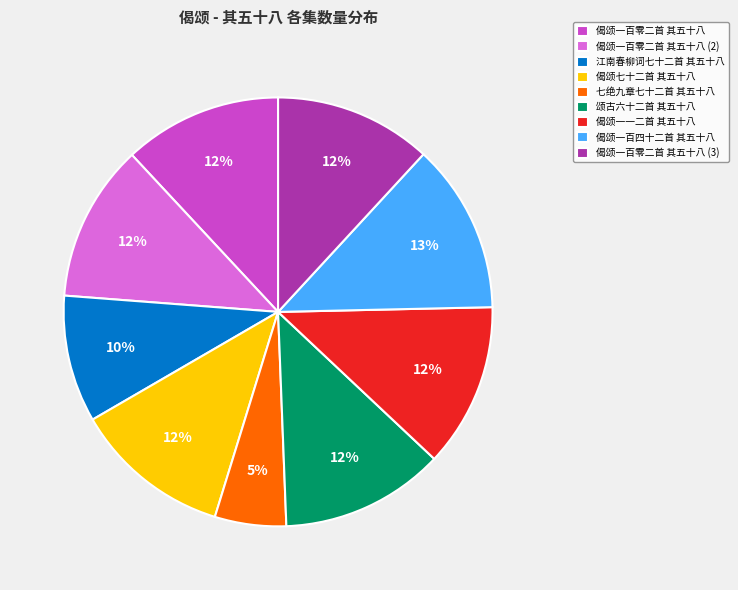

How many slices are in this pie chart?

9